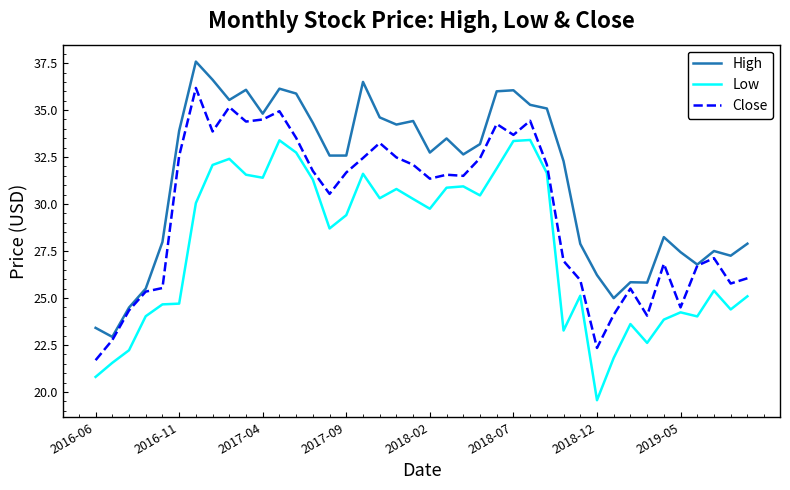

What is the smallest value displayed?

19.6